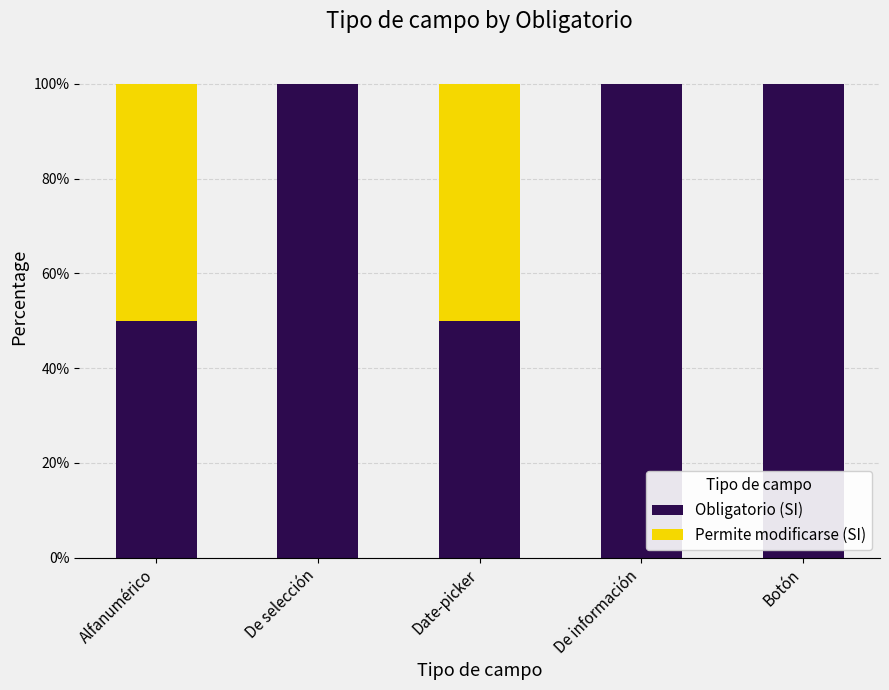

Reading left to right, list the values for the Obligatorio (SI) series.

Alfanumérico=50	De selección=100	Date-picker=50	De información=100	Botón=100